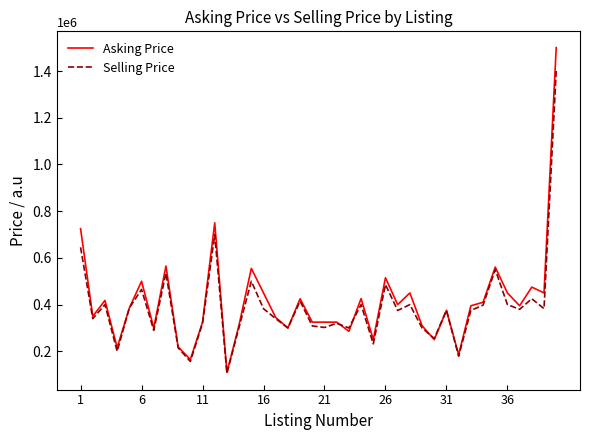

Which series has the widest spread of values?

Asking Price